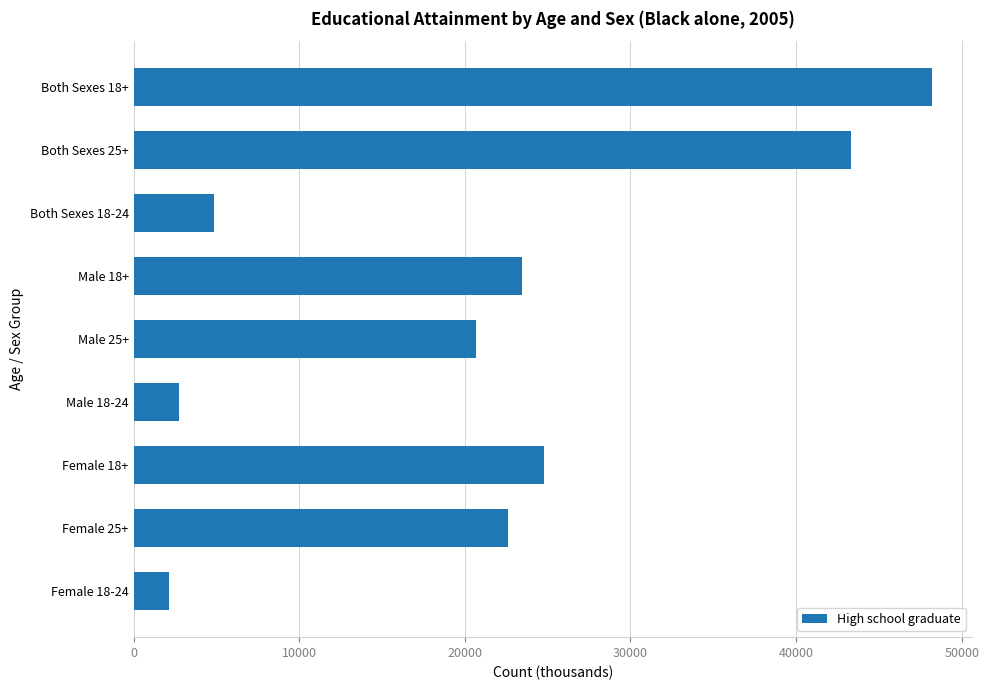

Is it true that the value at Both Sexes 25+ is 26989?

False